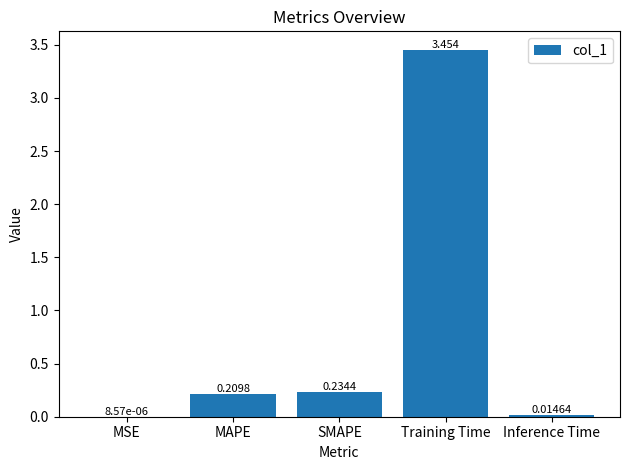

At which label is the value closest to 1?

SMAPE